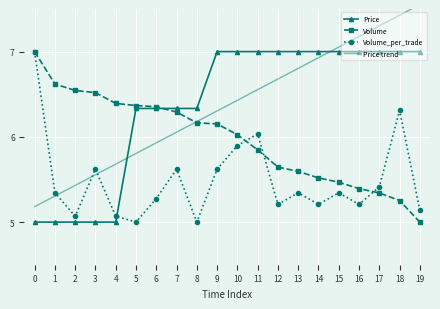

True or false: Price trend has a value of 7.6 at 19.

True